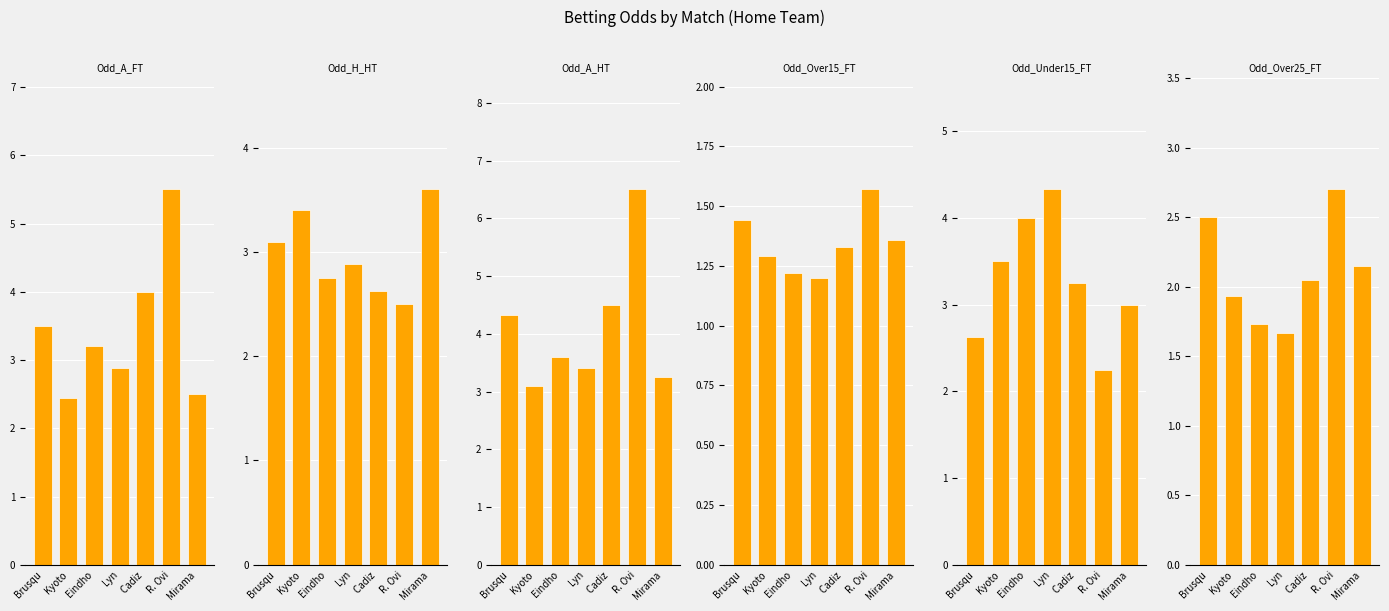

What is the label of the 3rd bar from the right?

Cadiz 